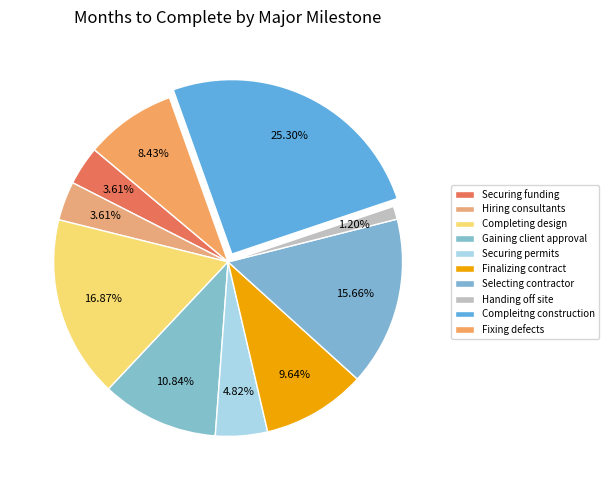

How many segments does this pie chart have?

10